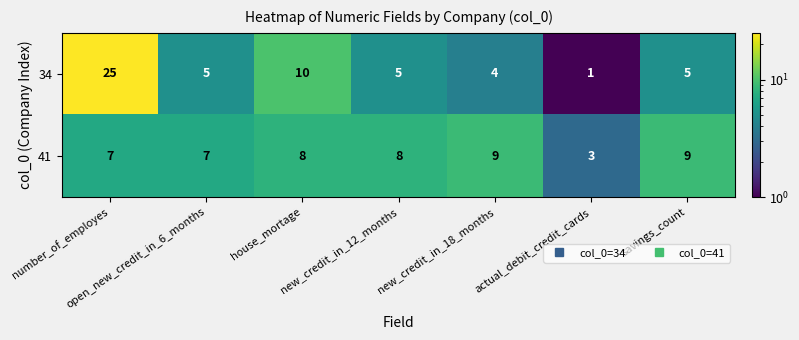

Which series has the widest spread of values?

34